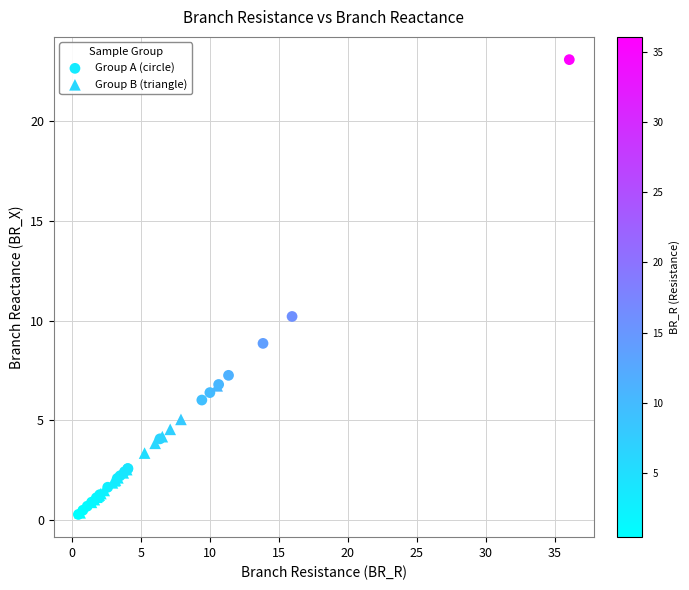

Which series has the largest Y range (max minus min)?

Group A (circle)